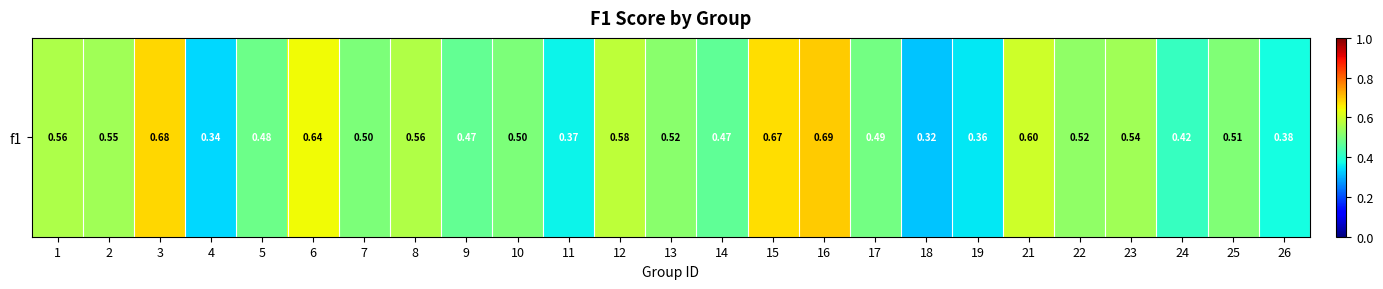

What is the change in value from 14 to 16?

+0.2